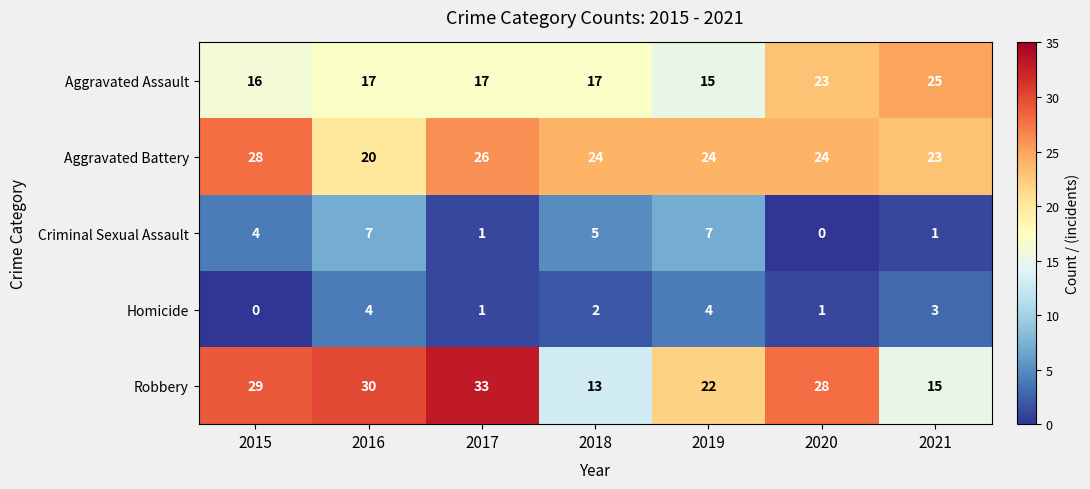

At which label does Aggravated Battery first exceed 24?

2015